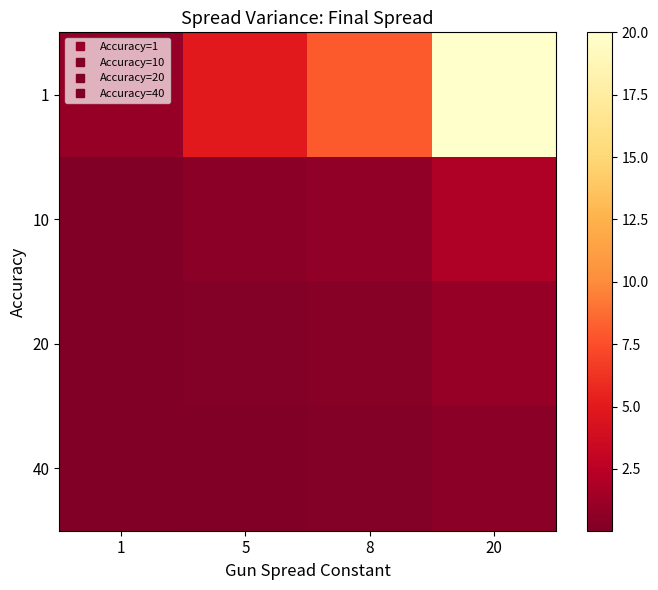

Reading left to right, what are all the values shown in this chart?

1: 1=1.0	5=5.0	8=8.0	20=20.0
10: 1=0.1	5=0.5	8=0.8	20=2.0
20: 1=0.1	5=0.2	8=0.4	20=1.0
40: 1=0.0	5=0.1	8=0.2	20=0.5